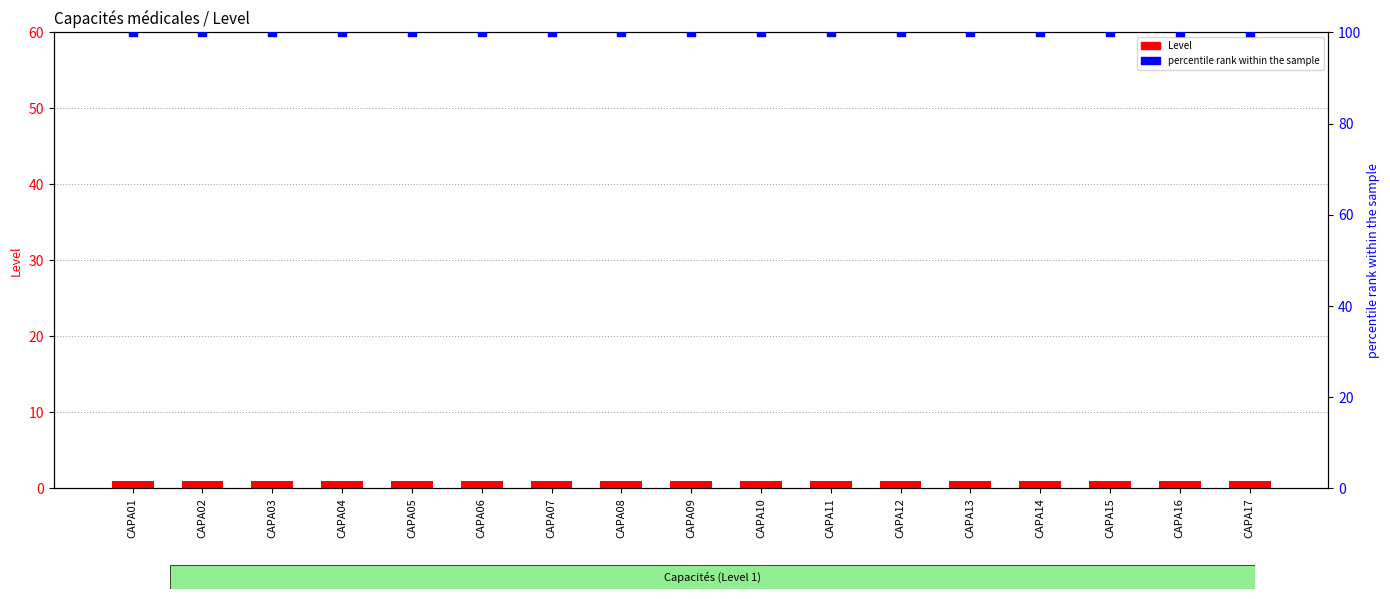

Which series has the largest total across all categories?

percentile rank within the sample